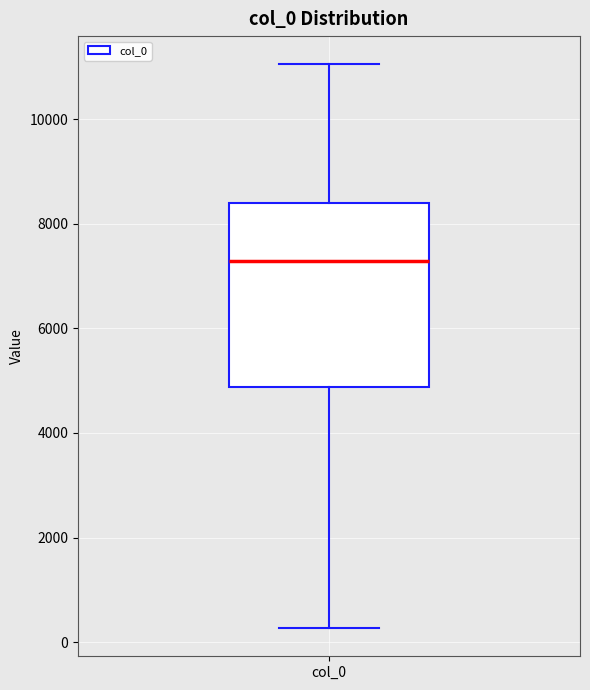

Where is the lower edge of the box for col_0 on the y-axis? The values are not printed on the chart, so give them approximately, as read against the axis.

4800